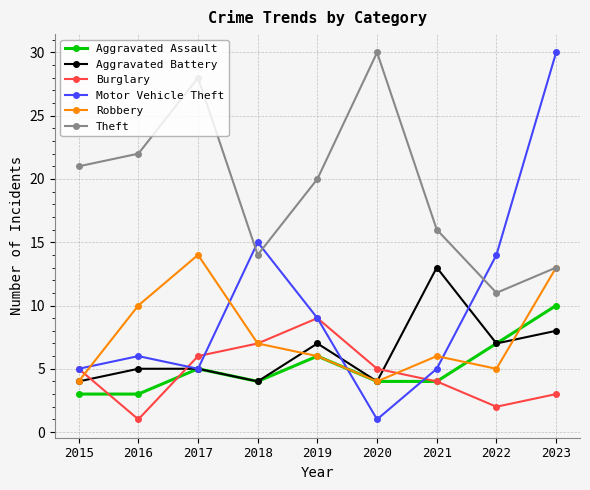

At which category is the sum across all series the highest?

2023